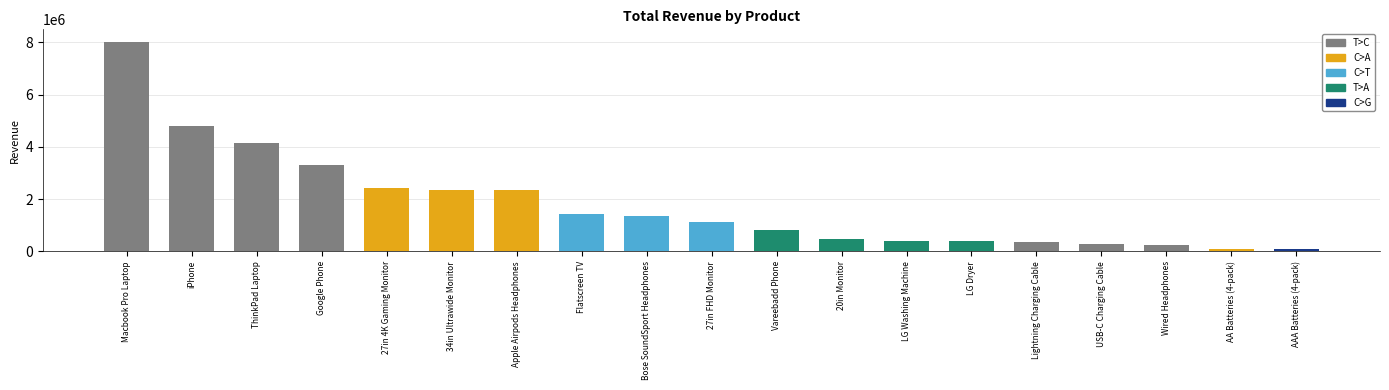

Which has a higher value, LG Dryer or Vareebadd Phone?

Vareebadd Phone